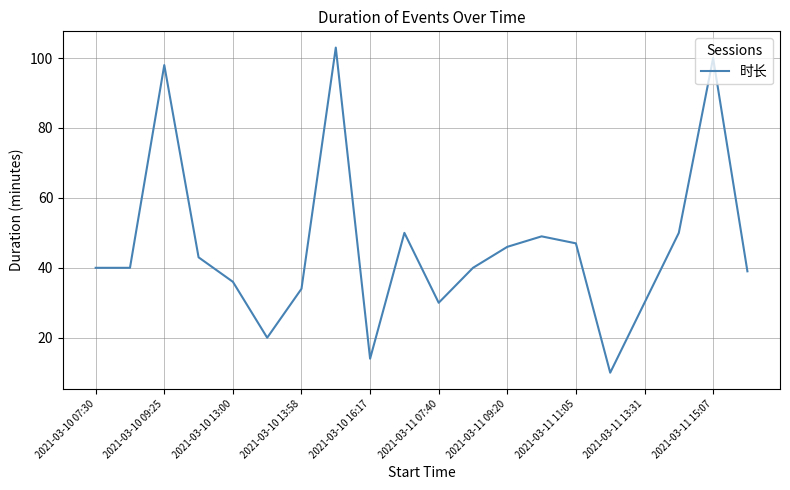

Reading left to right, what are all the values shown in this chart?

40	40	98	43	36	20	34	103	14	50	30	40	46	49	47	10	30	50	100	39